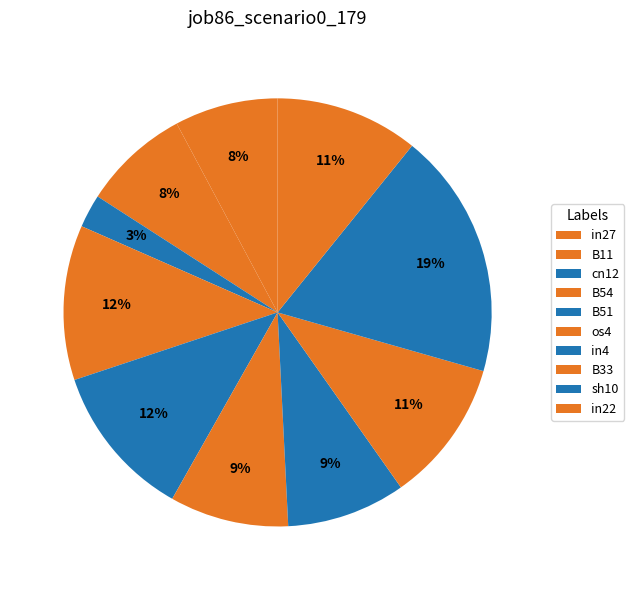

Is it true that in4 is 9% of the pie?

True